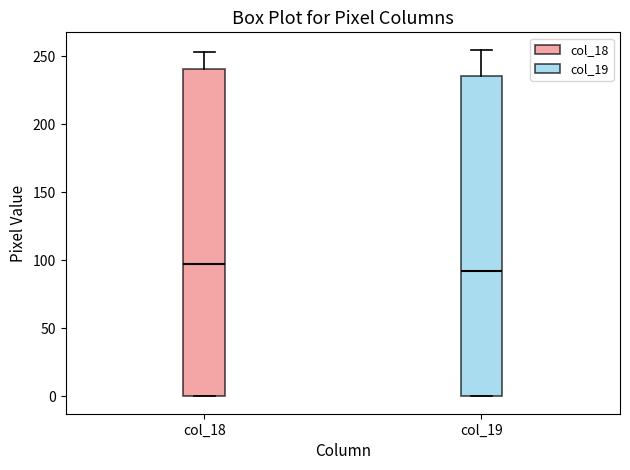

Which box has the highest median line?

col_18